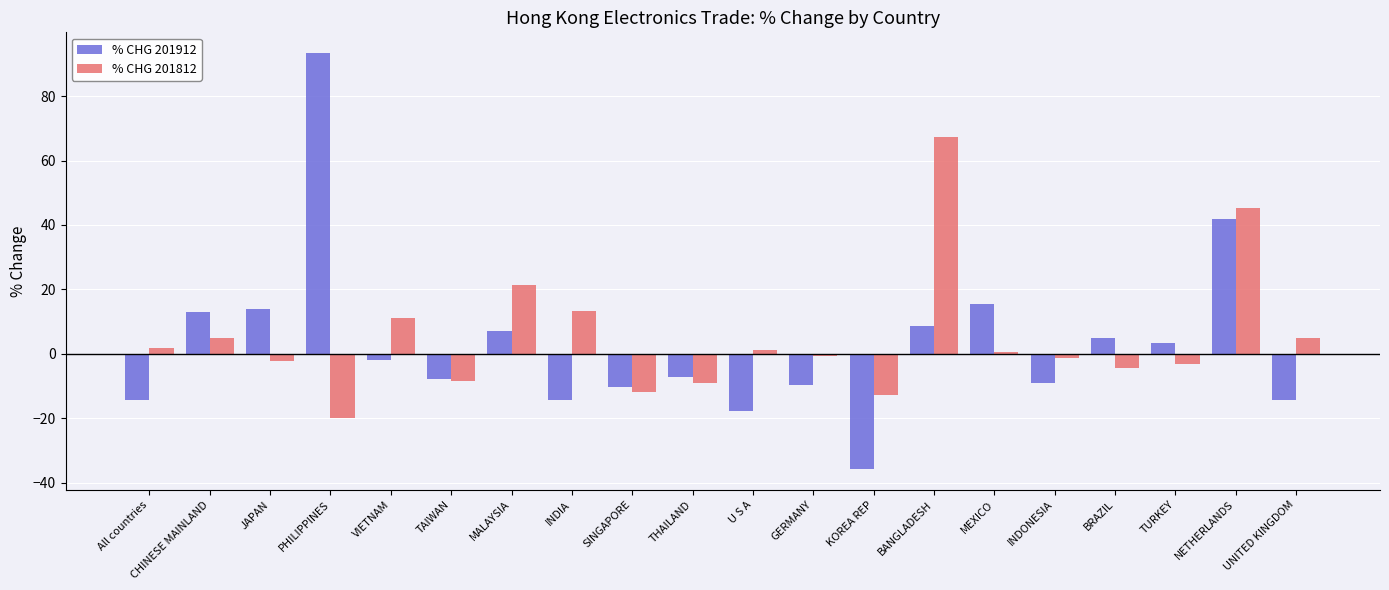

Which series has the largest total across all categories?

% CHG 201812